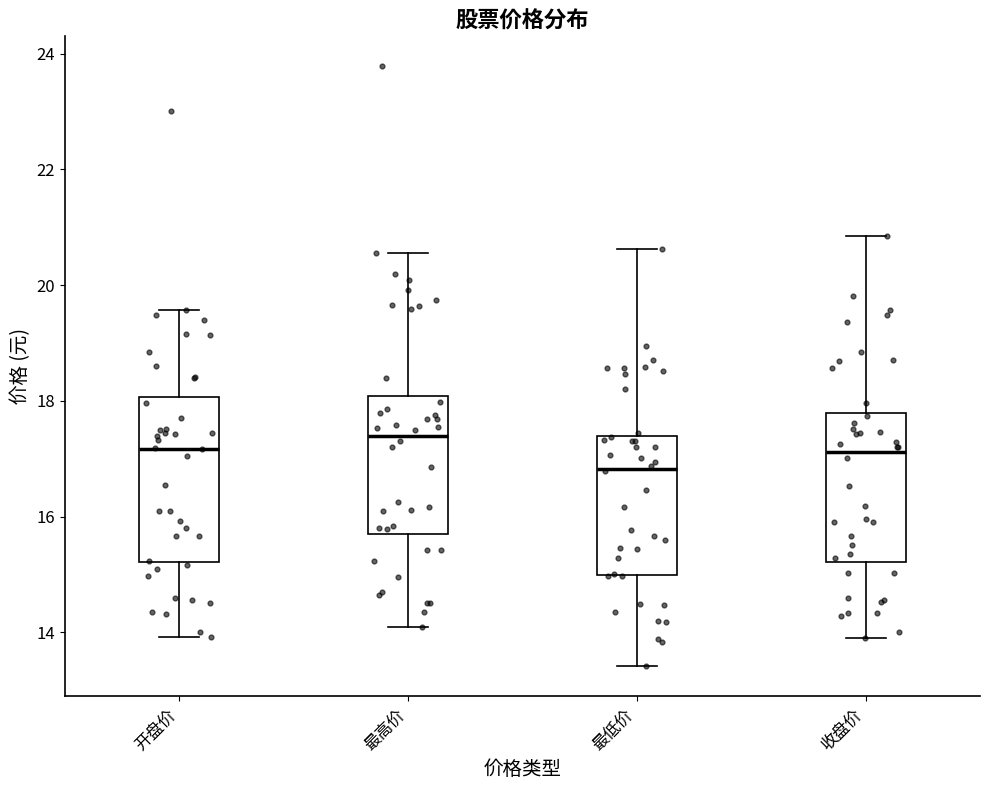

Where does the median line of the box for 收盘价 sit on the y-axis? The values are not printed on the chart, so give them approximately, as read against the axis.

17.2